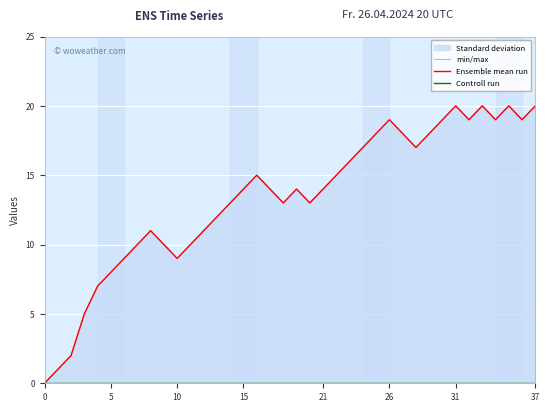

What is the value of the Ensemble mean run point at the 28th from the left?

18